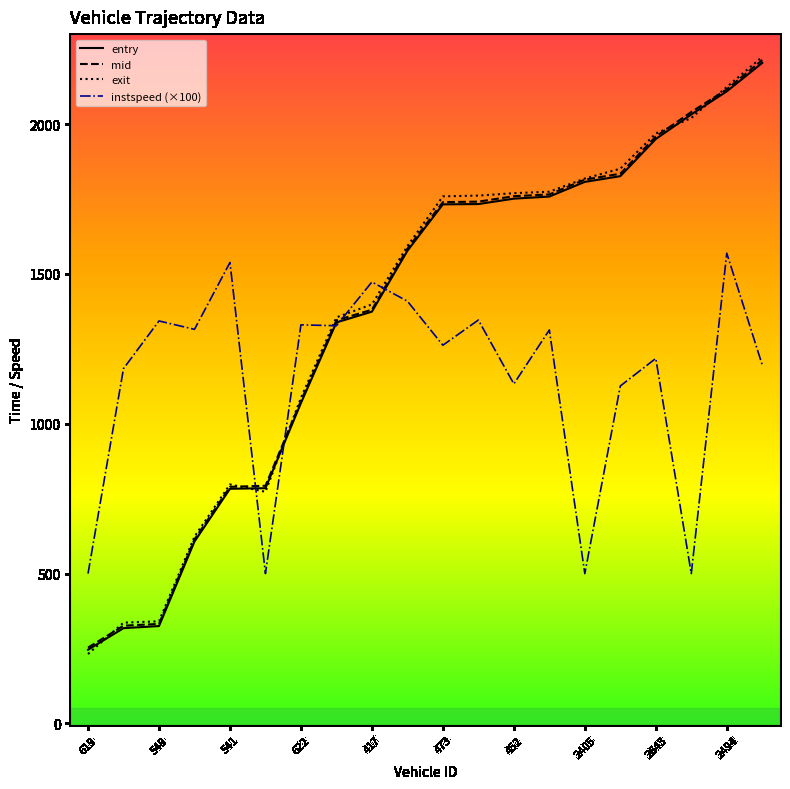

Which series ends up on top after the final intersection of exit and instspeed (×100)?

exit